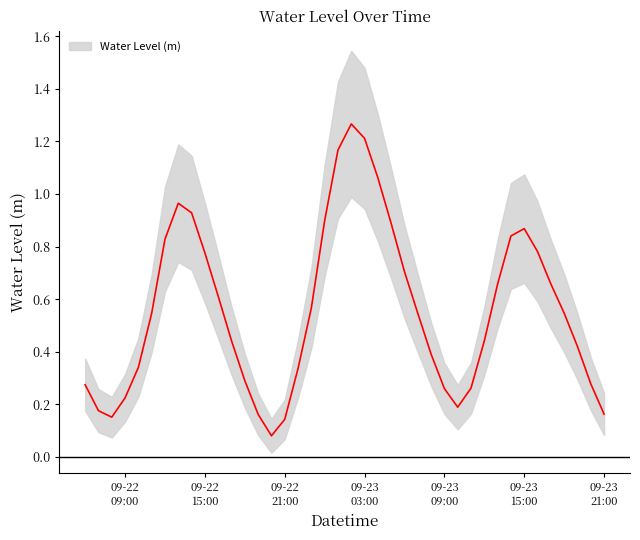

Reading right to left, transcribe all the data shown in this chart.

0.2	0.3	0.4	0.5	0.7	0.8	0.9	0.8	0.7	0.4	0.3	0.2	0.3	0.4	0.5	0.7	0.9	1.1	1.2	1.3	1.2	0.9	0.6	0.3	0.1	0.1	0.2	0.3	0.4	0.6	0.8	0.9	1.0	0.8	0.5	0.3	0.2	0.2	0.2	0.3